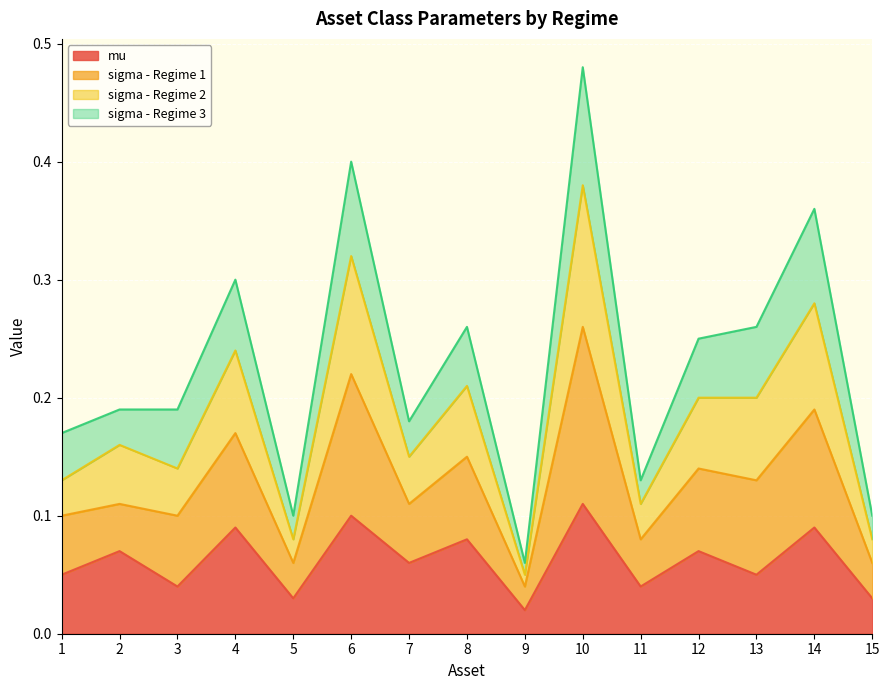

The value of mu at 7 is 0.0. True or false?

False